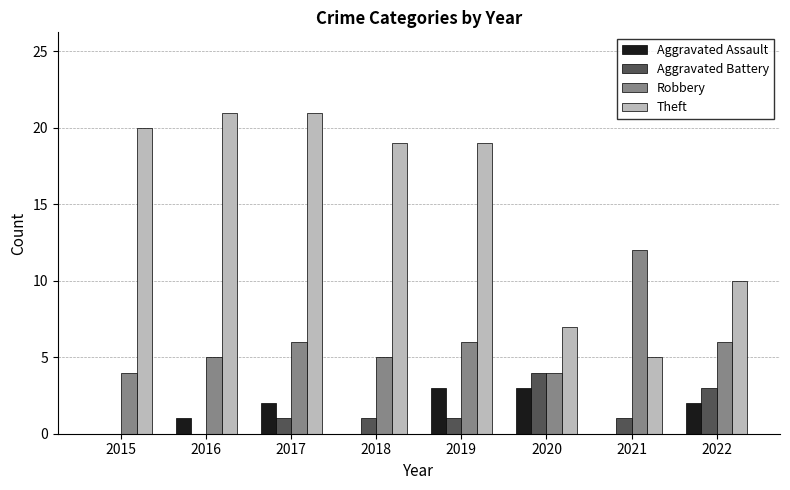

Is the value of Aggravated Battery at 2021 greater than the value of Aggravated Assault at 2018?

Yes